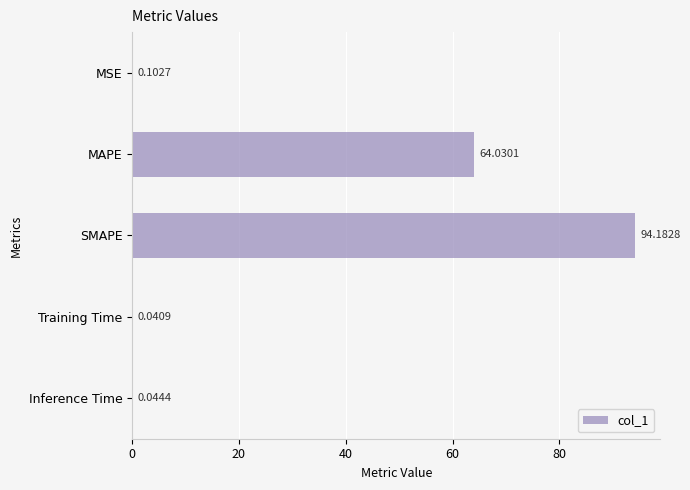

How many categories are shown in the chart?

5